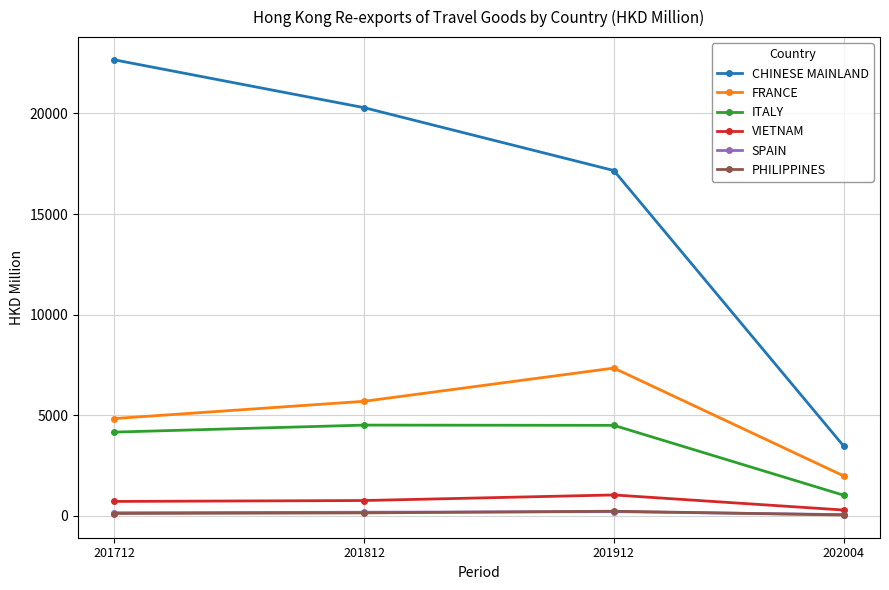

Which series has the largest total across all categories?

CHINESE MAINLAND